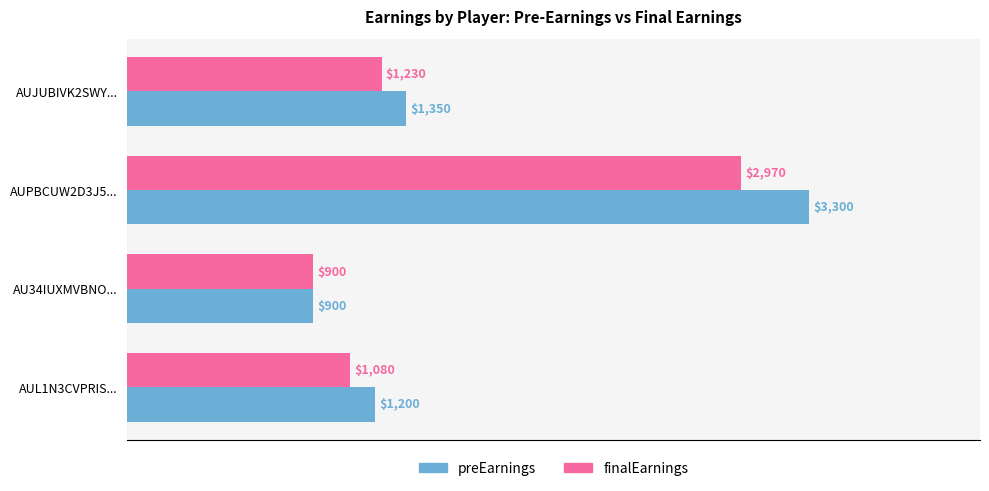

What are all the series names shown in the legend?

preEarnings, finalEarnings